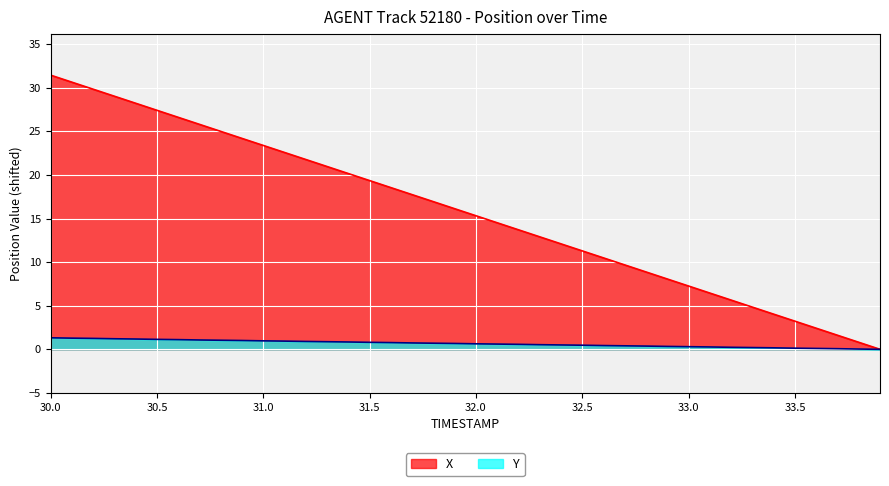

Reading left to right, what are all the values shown in this chart?

X: 31.4	30.6	29.8	29.0	28.2	27.4	26.6	25.8	25.0	24.2	23.4	22.6	21.8	21.0	20.2	19.3	18.5	17.7	16.9	16.1	15.3	14.5	13.7	12.9	12.1	11.3	10.5	9.7	8.9	8.1	7.3	6.4	5.6	4.8	4.0	3.2	2.4	1.6	0.8	0.0
Y: 1.3	1.3	1.2	1.2	1.2	1.1	1.1	1.1	1.0	1.0	1.0	0.9	0.9	0.9	0.8	0.8	0.8	0.7	0.7	0.7	0.6	0.6	0.6	0.5	0.5	0.5	0.4	0.4	0.4	0.3	0.3	0.3	0.2	0.2	0.2	0.1	0.1	0.1	0.0	0.0